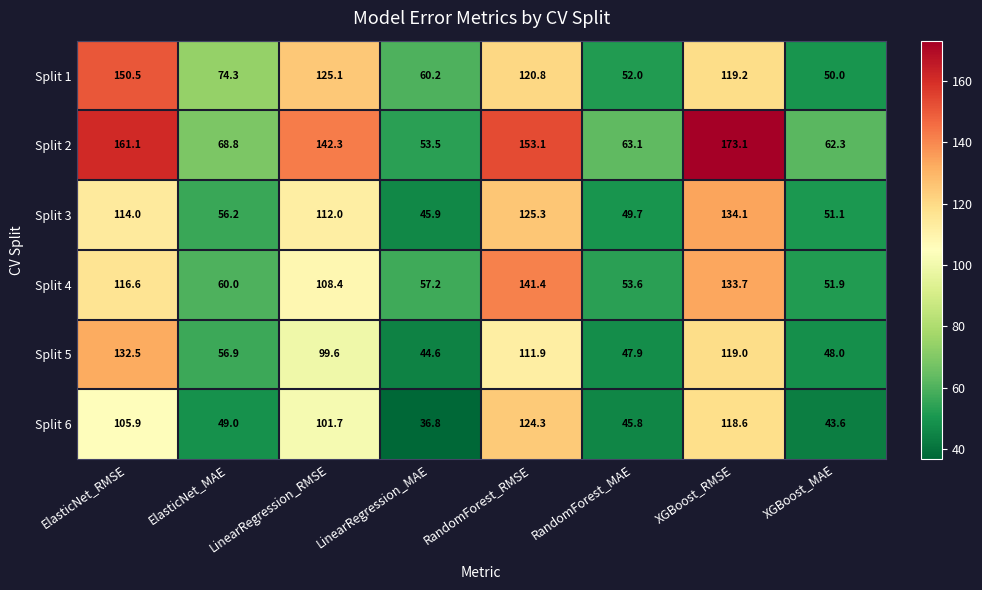

What is the difference between the Split 6 values at XGBoost_RMSE and XGBoost_MAE?

75.0